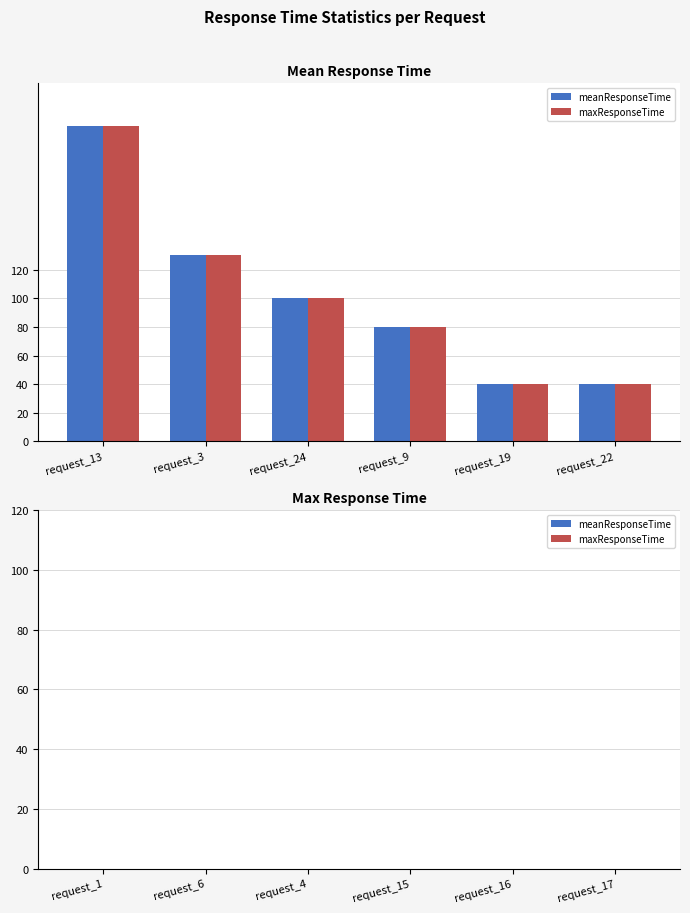

What is the highest value of the meanResponseTime series?

220